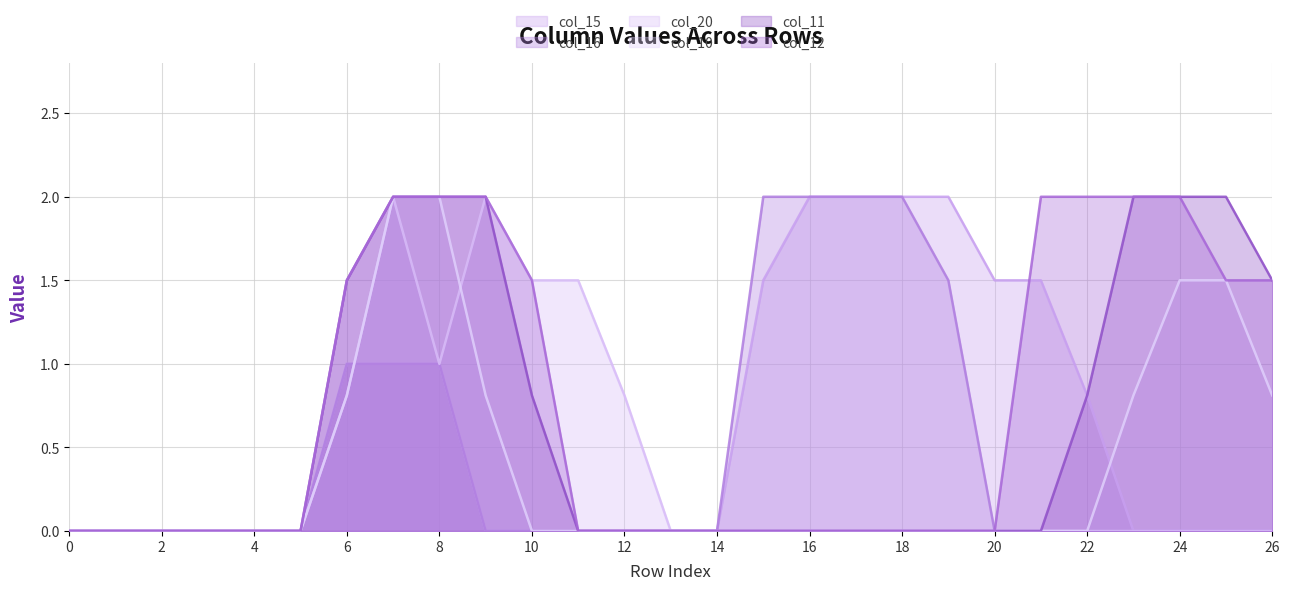

Reading left to right, extract all data points from this chart.

col_15: 0.0	0.0	0.0	0.0	0.0	0.0	1.0	1.0	1.0	0.0	0.0	0.0	0.0	0.0	0.0	1.5	2.0	2.0	2.0	2.0	1.5	1.5	0.8	0.0	0.0	0.0	0.0
col_16: 0.0	0.0	0.0	0.0	0.0	0.0	1.0	1.0	1.0	0.0	0.0	0.0	0.0	0.0	0.0	2.0	2.0	2.0	2.0	1.5	0.0	0.0	0.0	0.0	0.0	0.0	0.0
col_20: 0.0	0.0	0.0	0.0	0.0	0.0	0.8	2.0	1.0	2.0	1.5	1.5	0.8	0.0	0.0	0.0	0.0	0.0	0.0	0.0	0.0	0.0	0.0	0.0	0.0	0.0	0.0
col_10: 0.0	0.0	0.0	0.0	0.0	0.0	0.8	2.0	2.0	0.8	0.0	0.0	0.0	0.0	0.0	0.0	0.0	0.0	0.0	0.0	0.0	0.0	0.0	0.8	1.5	1.5	0.8
col_11: 0.0	0.0	0.0	0.0	0.0	0.0	1.5	2.0	2.0	2.0	0.8	0.0	0.0	0.0	0.0	0.0	0.0	0.0	0.0	0.0	0.0	0.0	0.8	2.0	2.0	2.0	1.5
col_12: 0.0	0.0	0.0	0.0	0.0	0.0	1.5	2.0	2.0	2.0	1.5	0.0	0.0	0.0	0.0	0.0	0.0	0.0	0.0	0.0	0.0	2.0	2.0	2.0	2.0	1.5	1.5